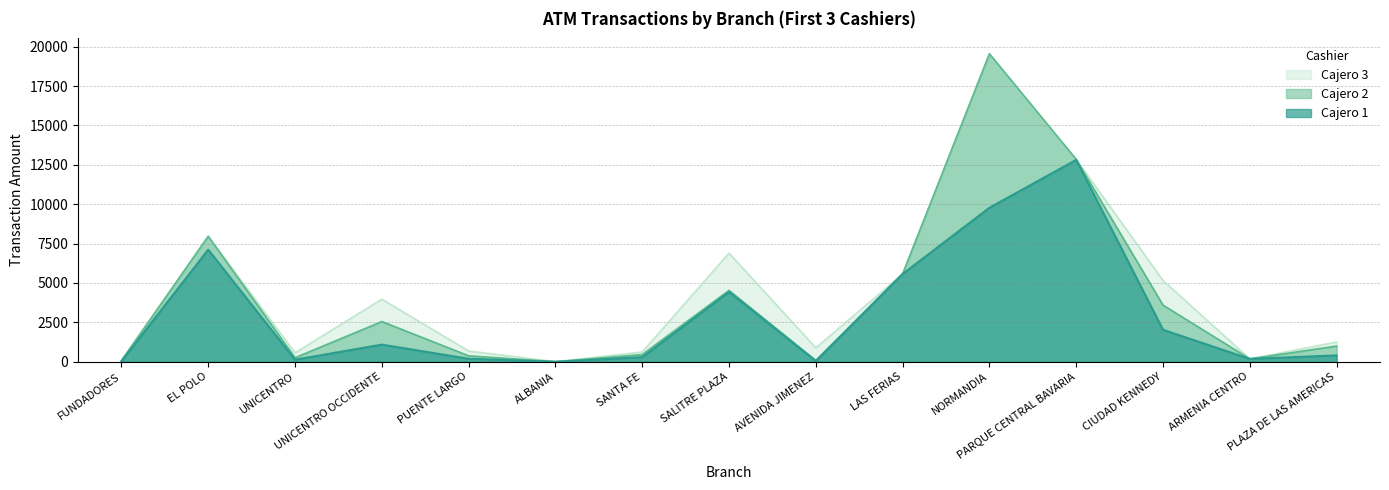

Is it true that Cajero 1 equals 7113.1 at EL POLO?

True